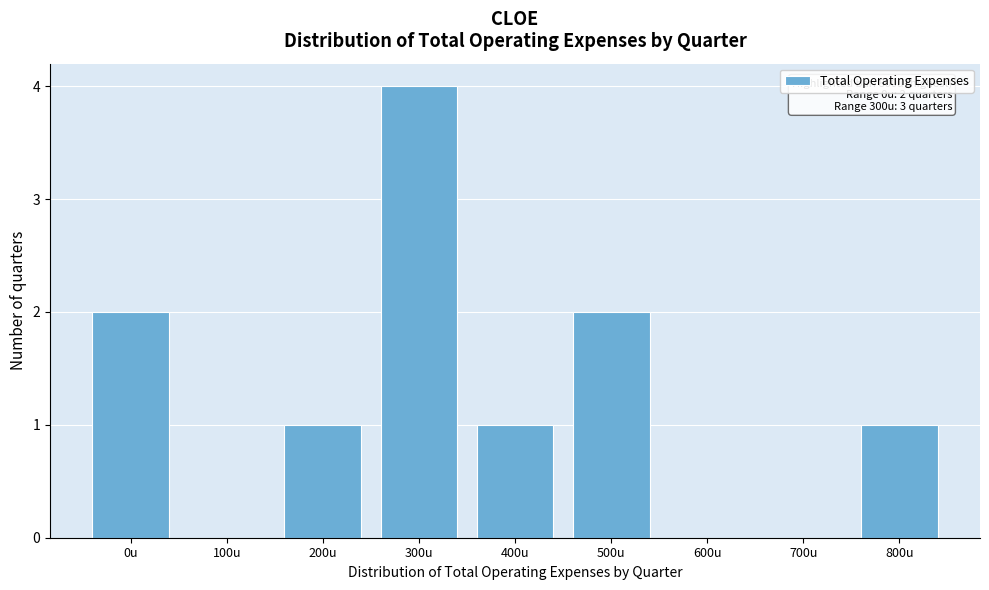

Reading left to right, extract all data points from this chart.

0u=2	100u=0	200u=1	300u=4	400u=1	500u=2	600u=0	700u=0	800u=1